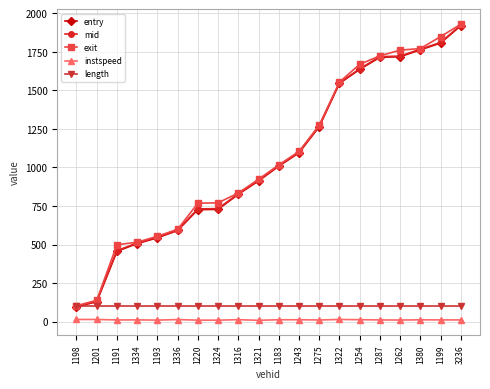

What is the greatest value displayed?

1928.4